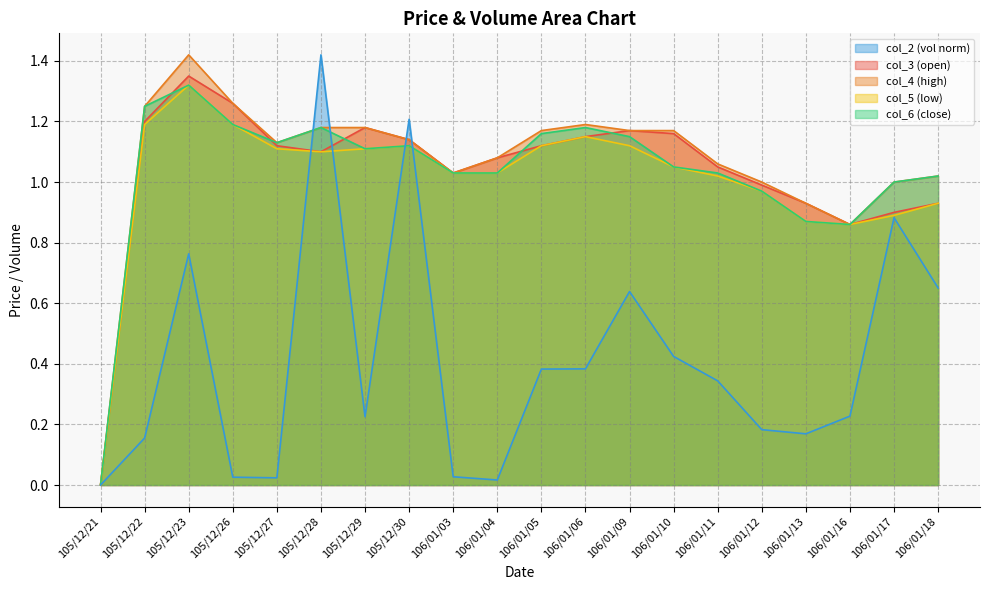

What is the average value of the col_4 series?

1.1